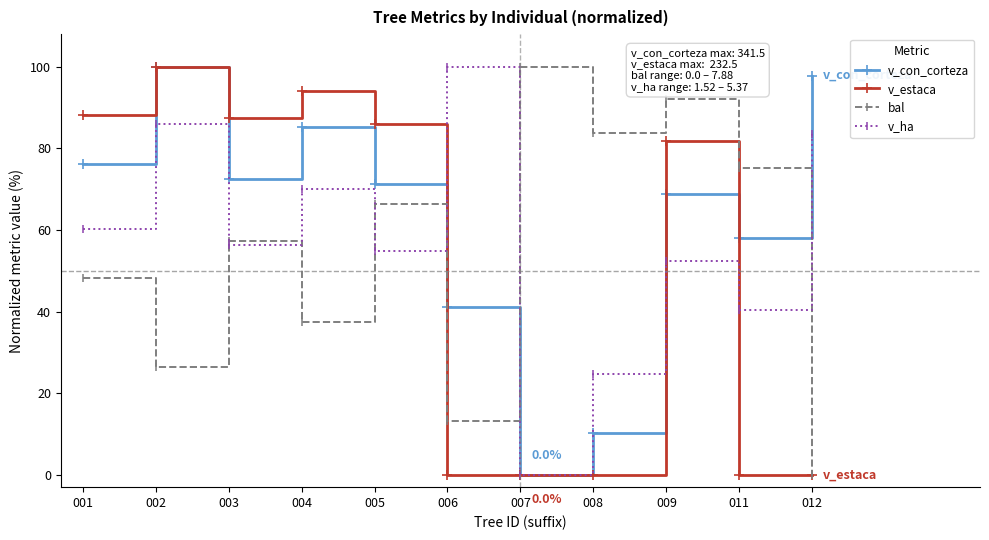

True or false: v_ha and v_estaca intersect in this chart.

True